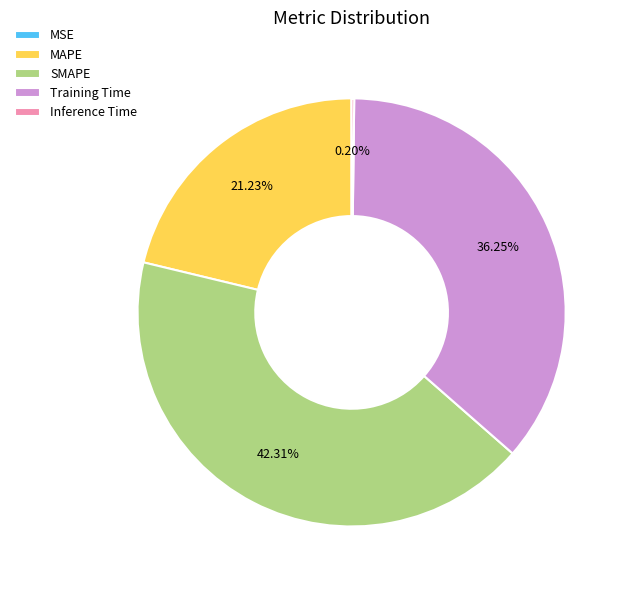

Between SMAPE and MAPE, which is larger?

SMAPE